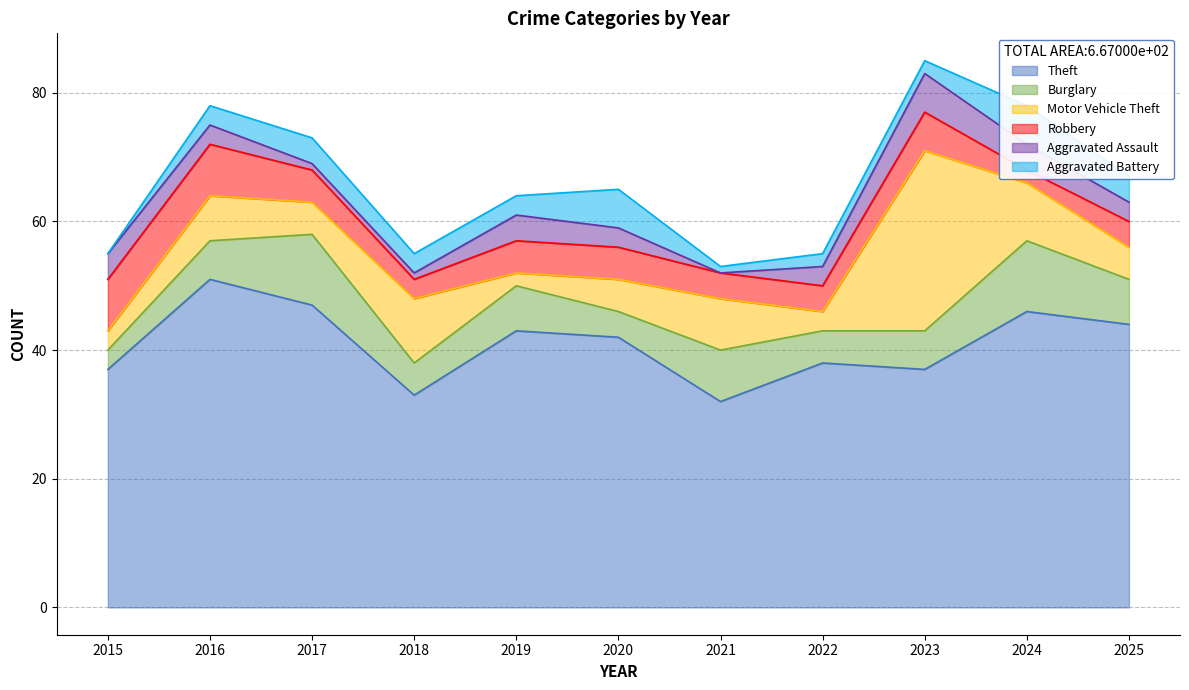

How many data points does each series have?

11